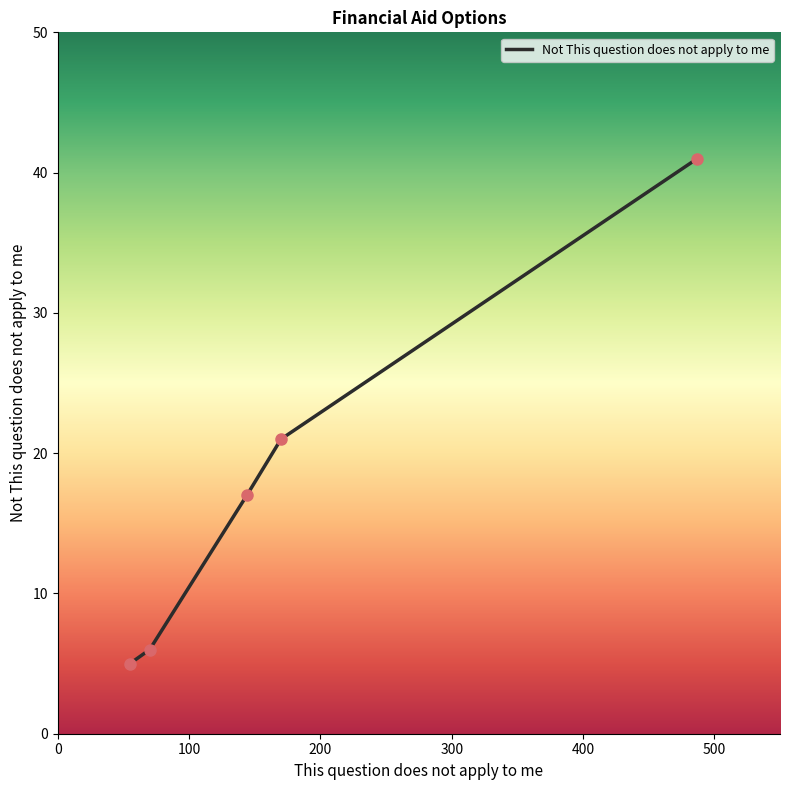

True or false: the data has more than 1 interior local peaks.

False